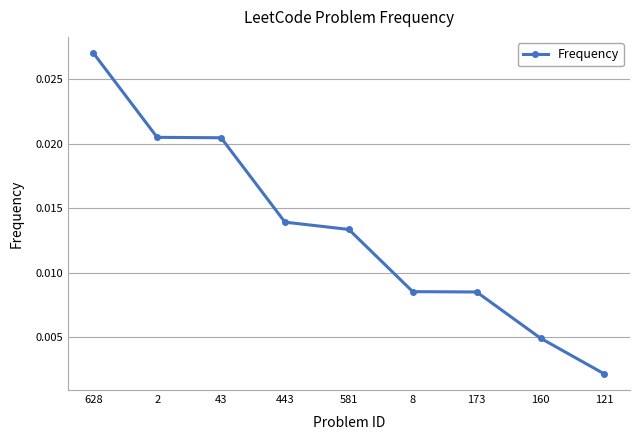

Which category has the lowest value across all series?

121